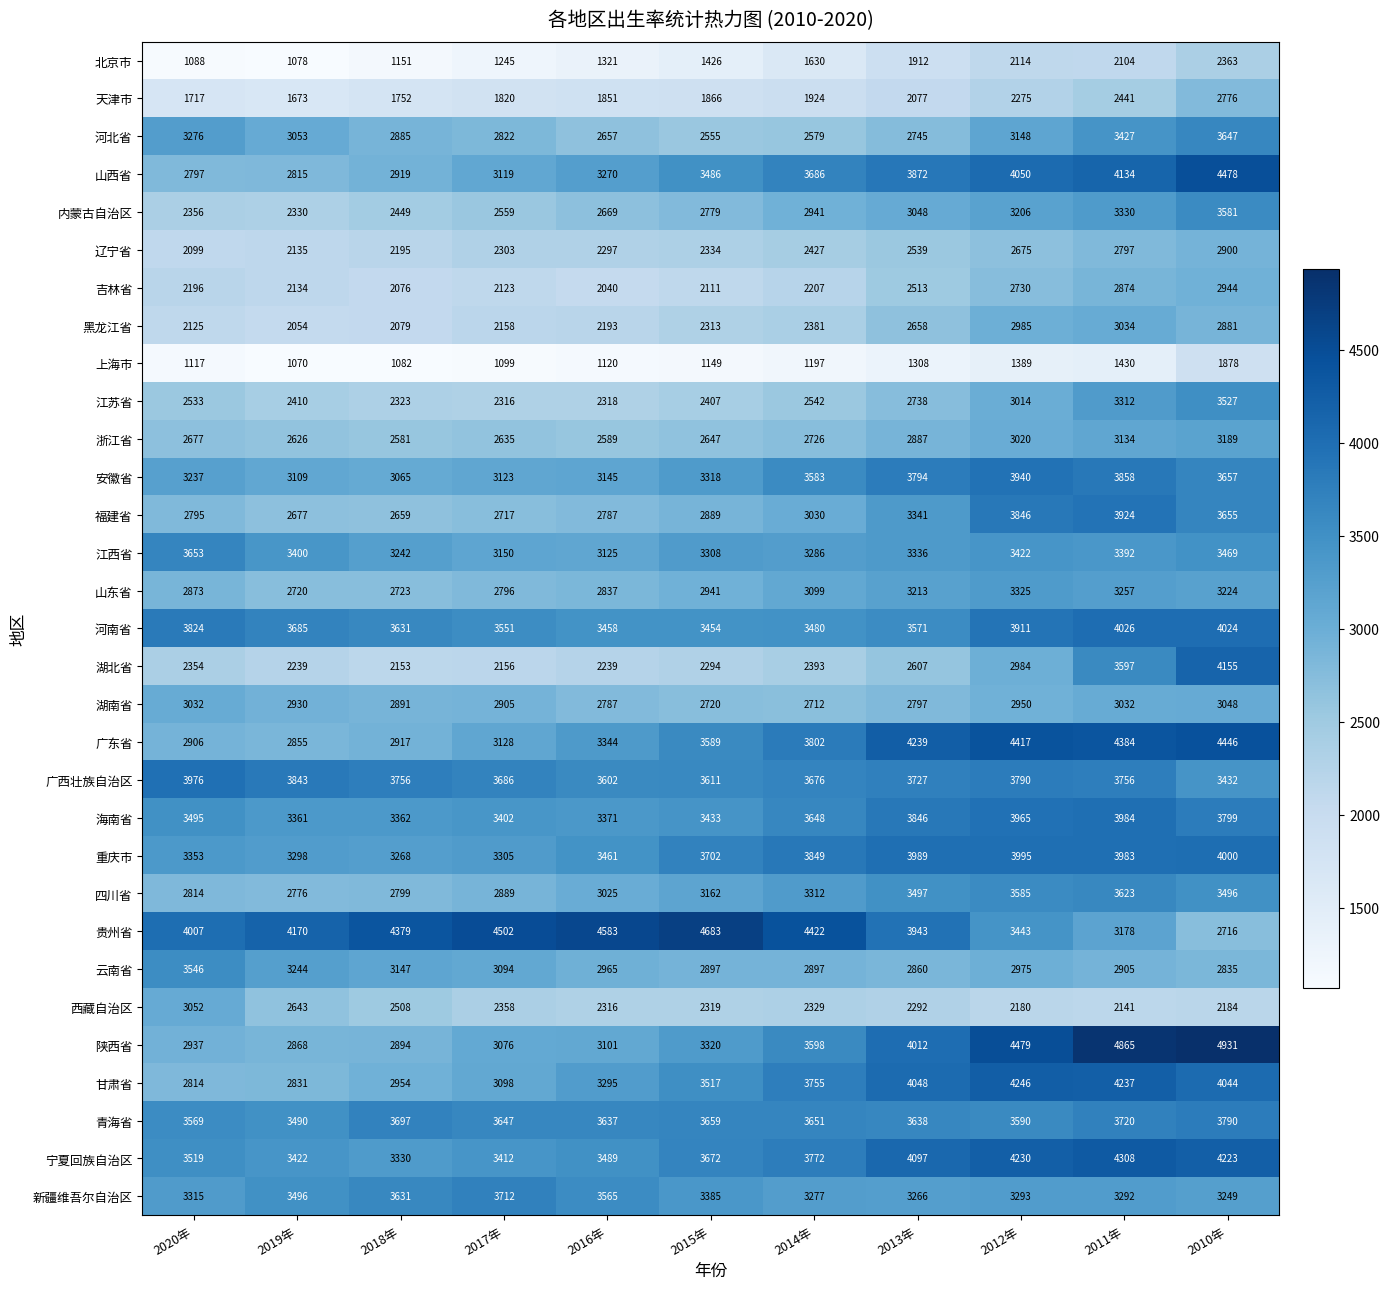

Which series has the widest spread of values?

陕西省